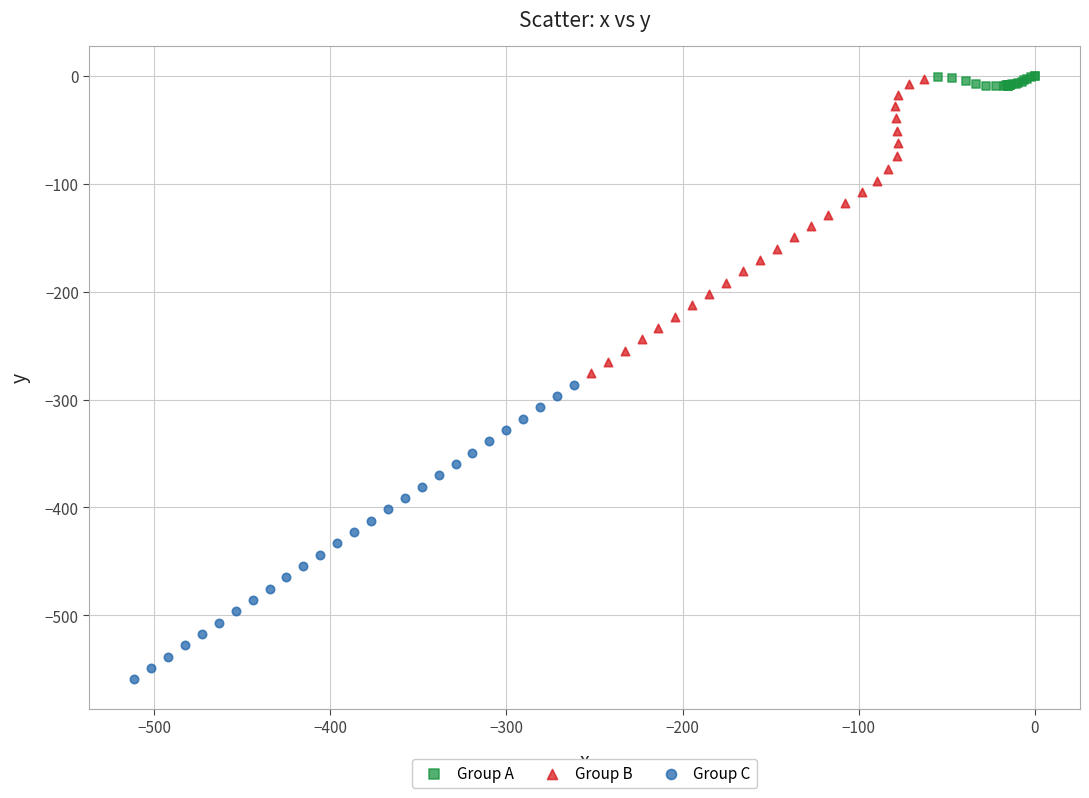

Which series has the largest Y range (max minus min)?

Group B